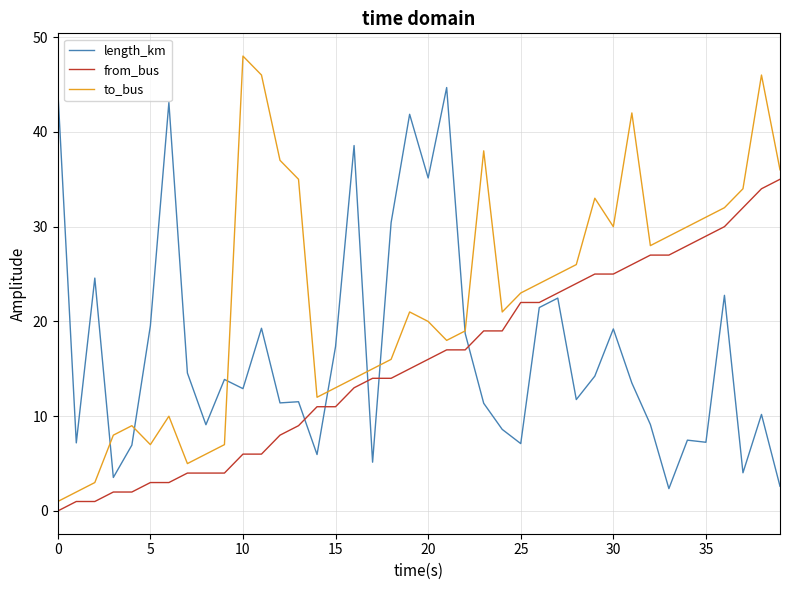

How many positive values does the from_bus series have?

39